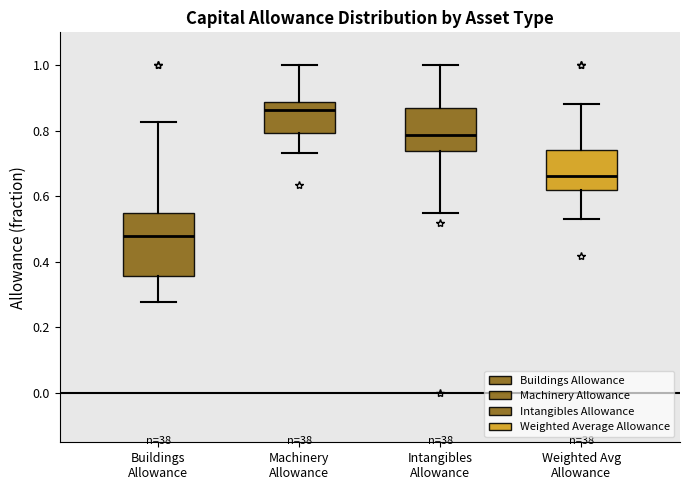

Reading left to right, read every box against the y-axis: the position of its median line, the range the box covers, and the ends of its whiskers. The values are not printed on the chart, so give them approximately, as read against the axis.

Buildings Allowance: median 0.48, box 0.36 to 0.54, whiskers 0.28 to 0.82
Machinery Allowance: median 0.86, box 0.80 to 0.88, whiskers 0.74 to 1.00
Intangibles Allowance: median 0.78, box 0.74 to 0.88, whiskers 0.54 to 1.00
Weighted Avg Allowance: median 0.66, box 0.62 to 0.74, whiskers 0.54 to 0.88